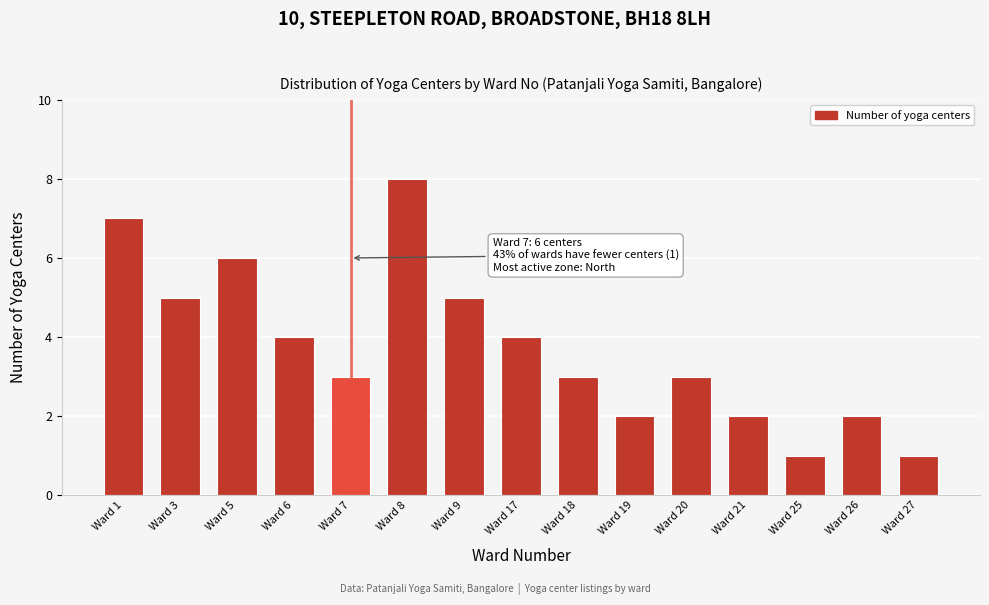

Reading left to right, extract all data points from this chart.

Ward 1=7	Ward 3=5	Ward 5=6	Ward 6=4	Ward 7=3	Ward 8=8	Ward 9=5	Ward 17=4	Ward 18=3	Ward 19=2	Ward 20=3	Ward 21=2	Ward 25=1	Ward 26=2	Ward 27=1